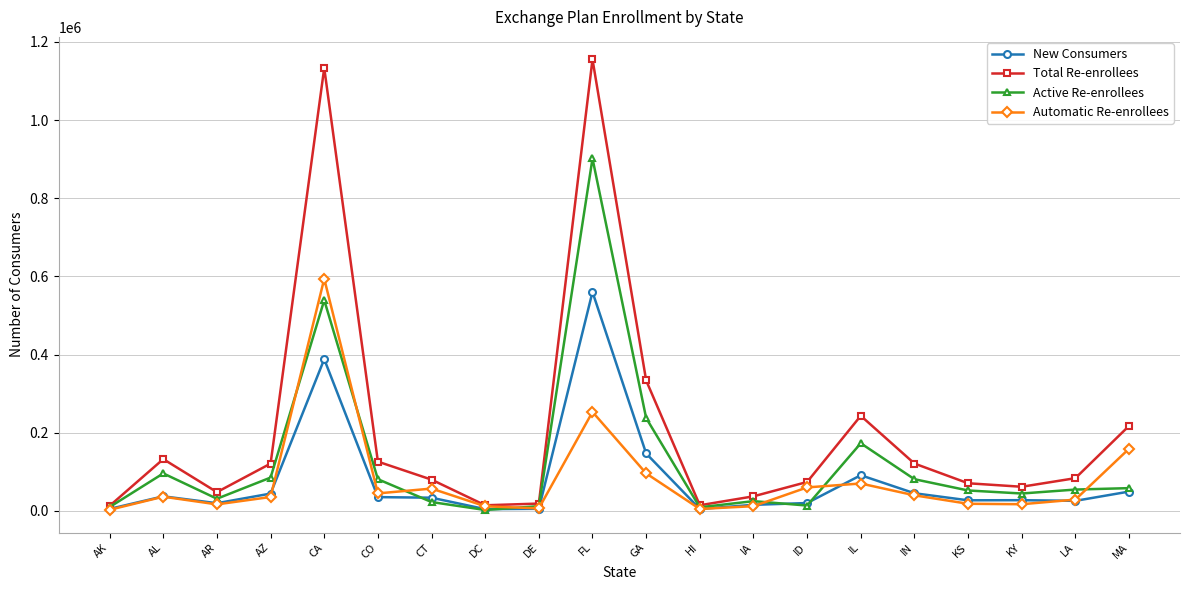

What is the label of the 18th point from the right?

AR